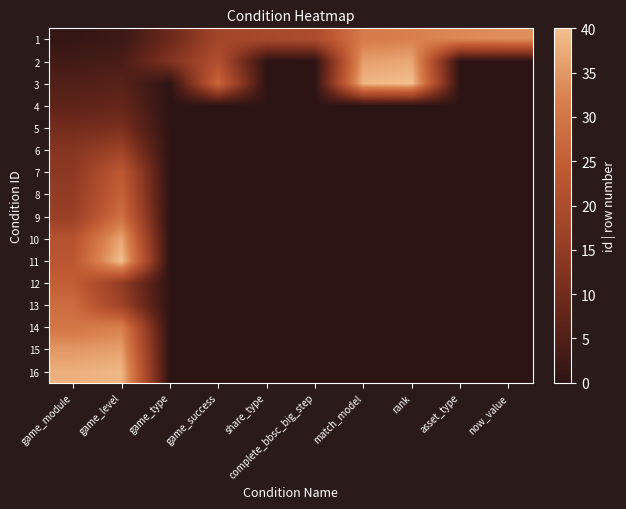

What is the spread (max minus min) of values at game_success?

27